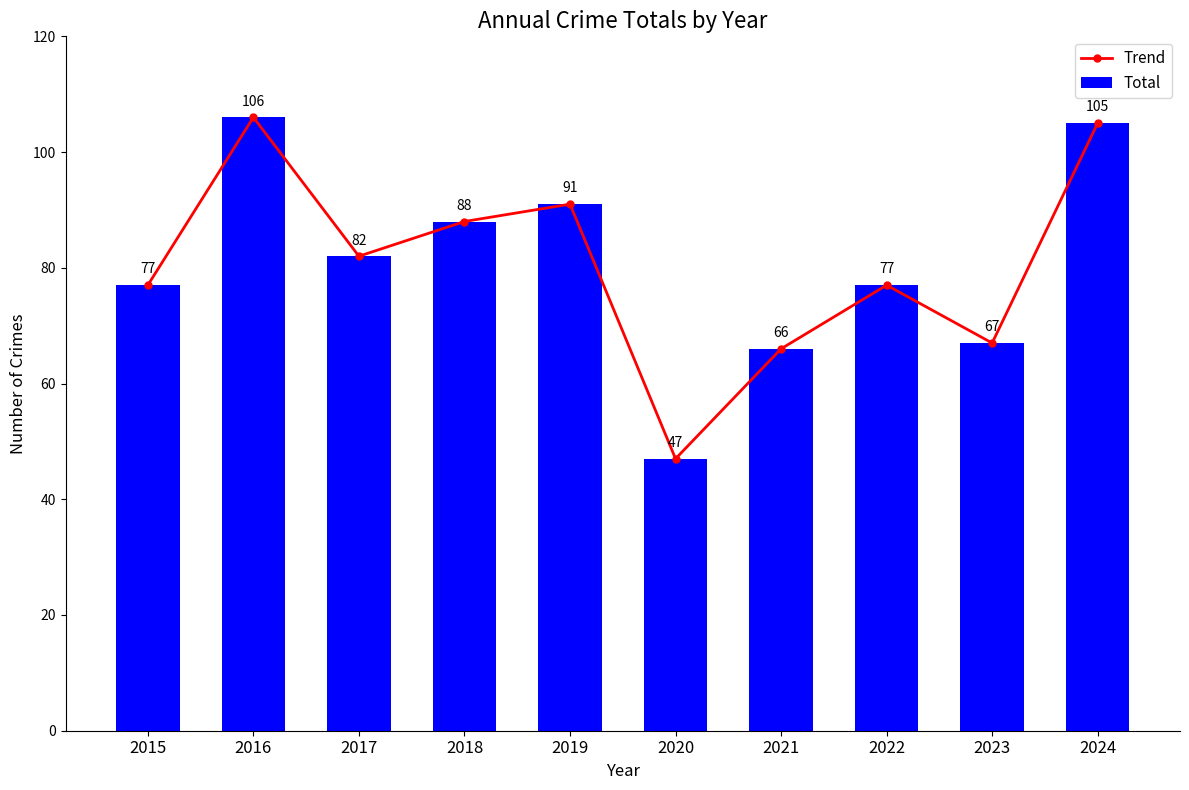

What is the value of the Total bar at the 9th from the left?

67